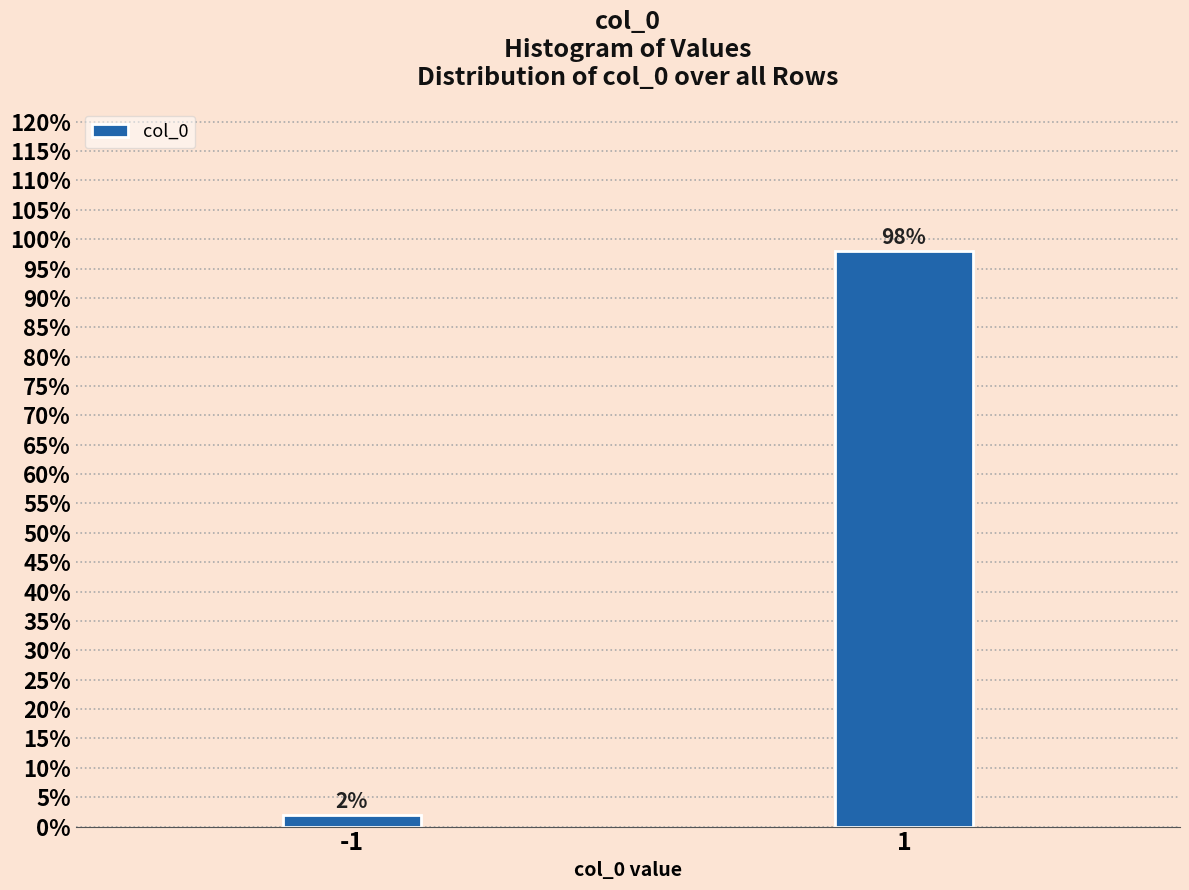

Reading right to left, extract all data points from this chart.

1=98.0	-1=2.0